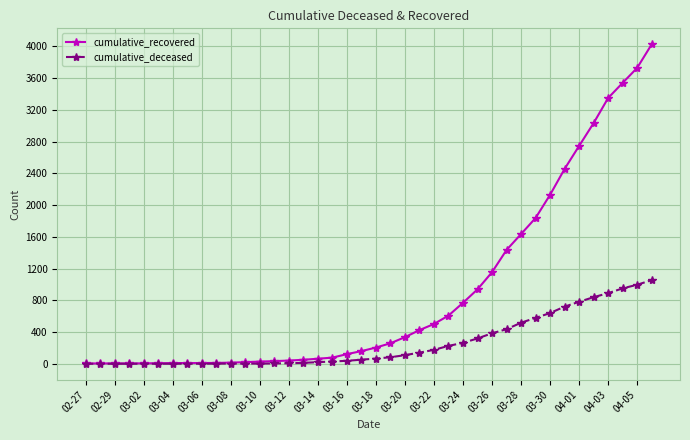

Which series has the largest total across all categories?

cumulative_recovered